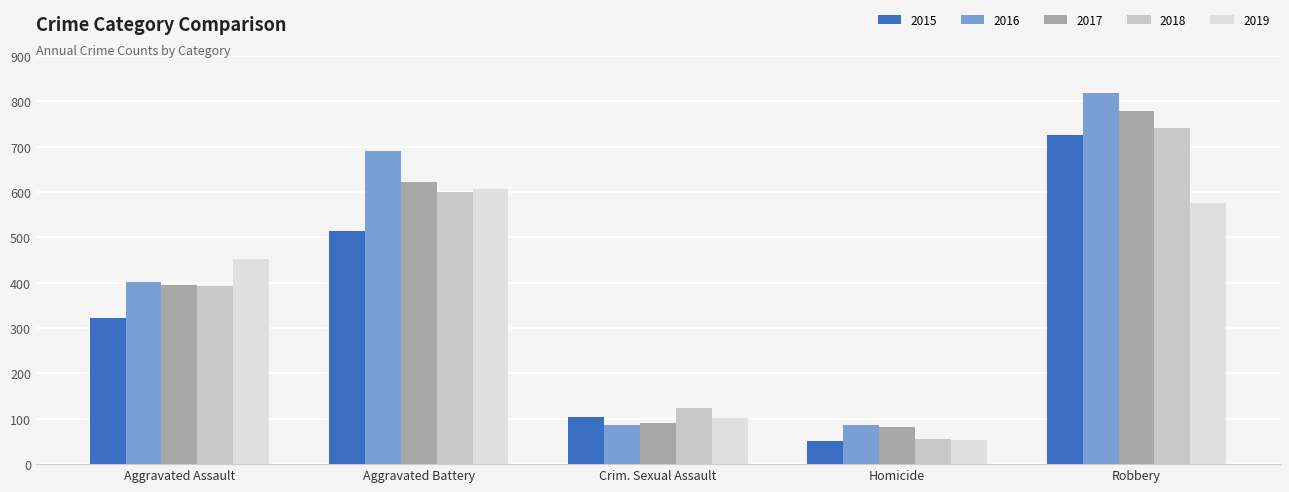

Which series has the widest spread of values?

2016